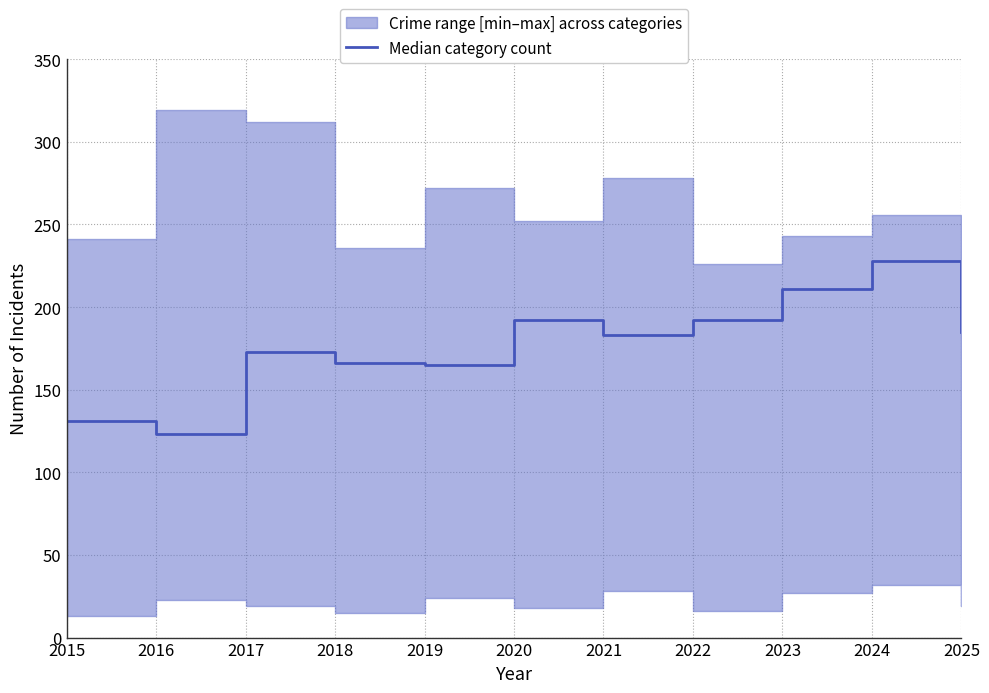

What is the average value?

177